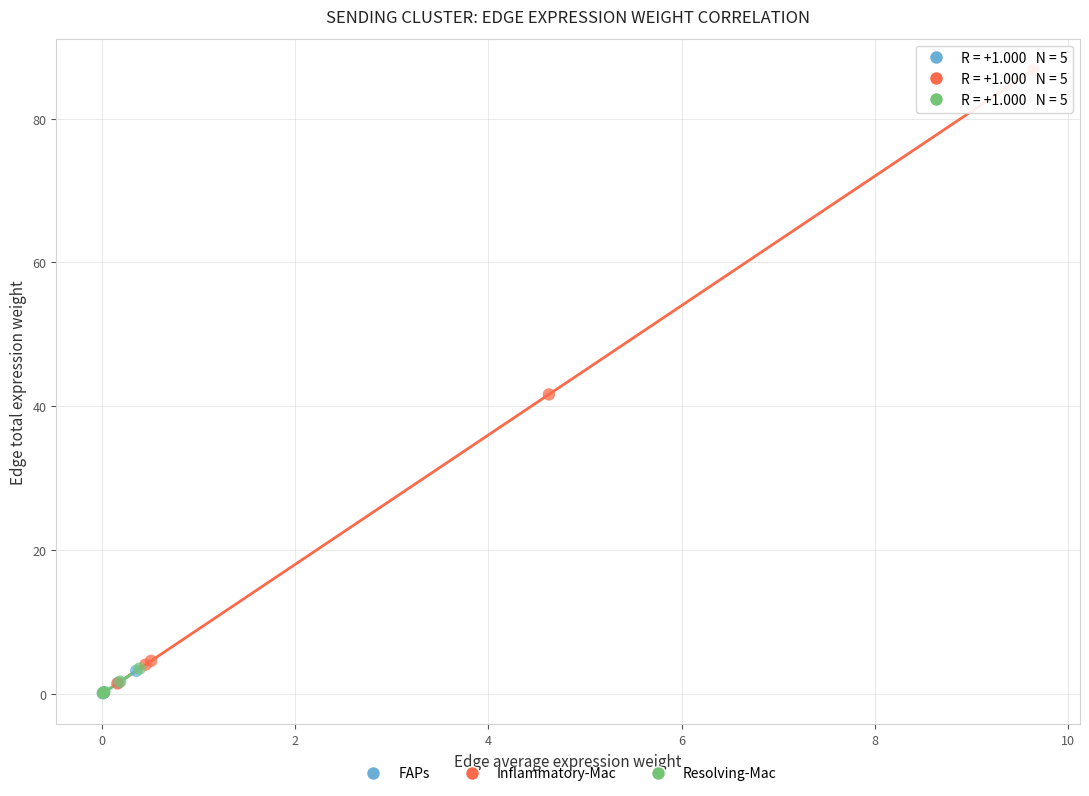

Which series contains the highest Y value?

Inflammatory-Mac